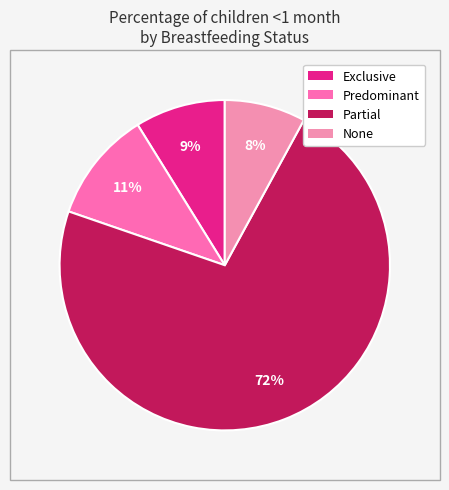

Count the number of slices in the pie.

4